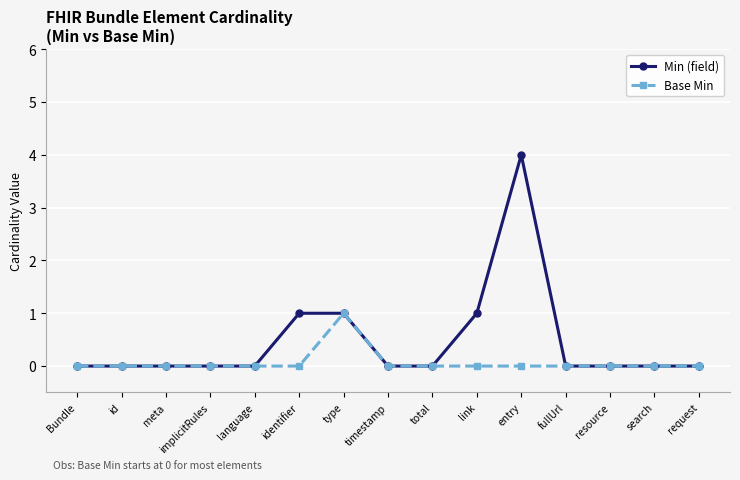

At which category is the sum across all series the highest?

entry